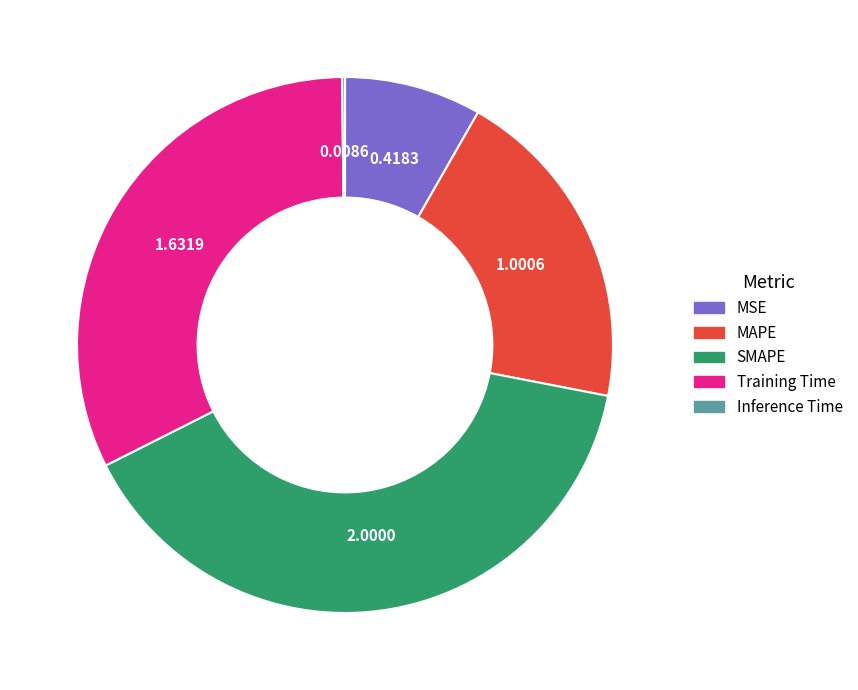

True or false: MSE accounts for 1% of the total.

False